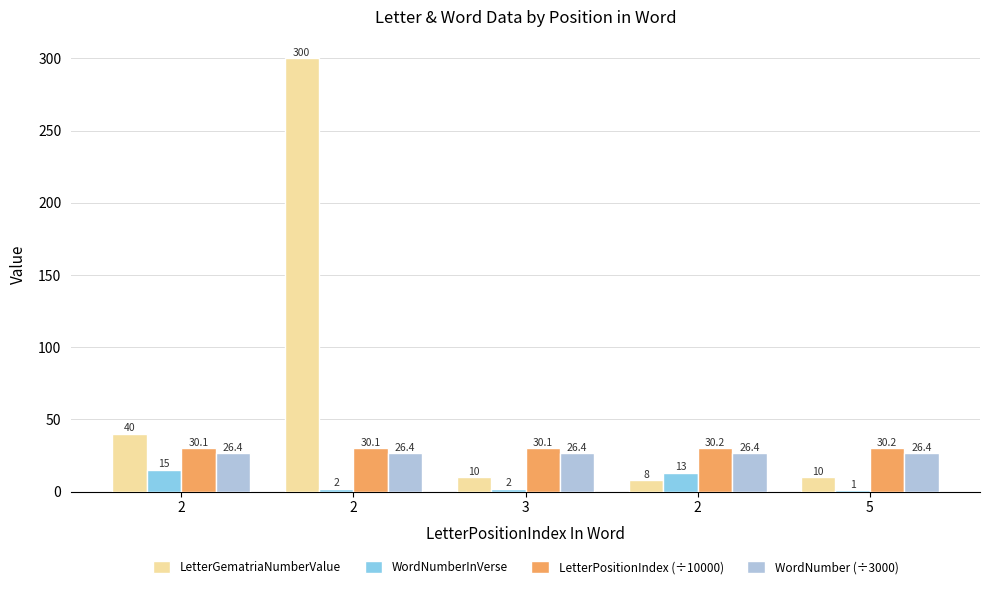

What is the value of the WordNumberInVerse bar at the 1st from the left?

15.0